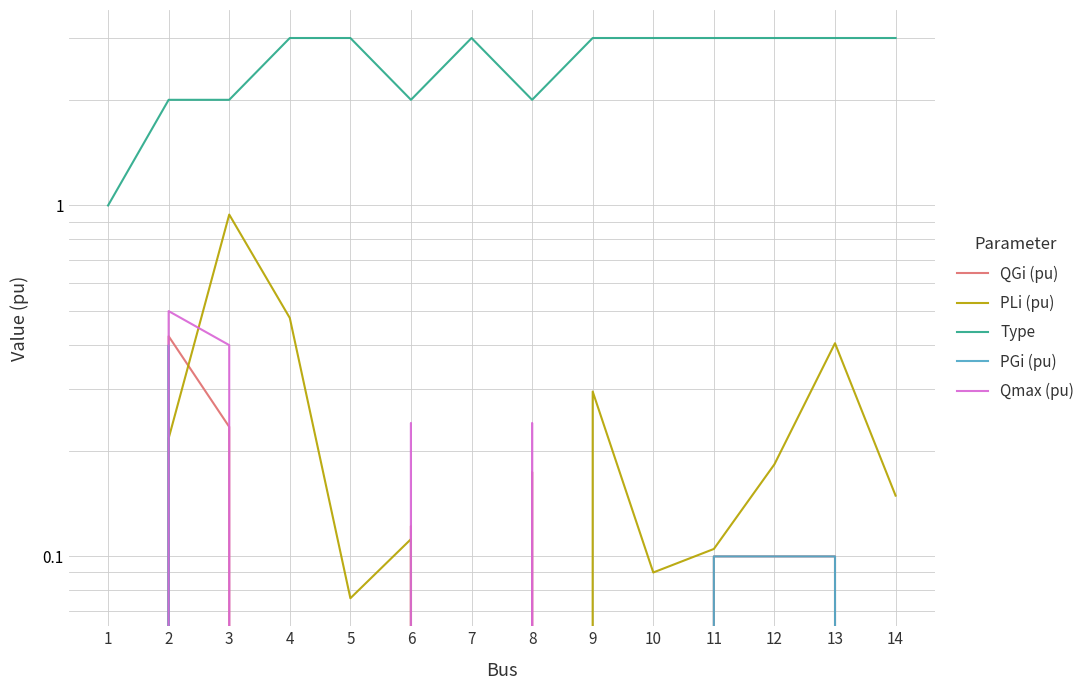

At how many categories does at least one series exceed 1?

13